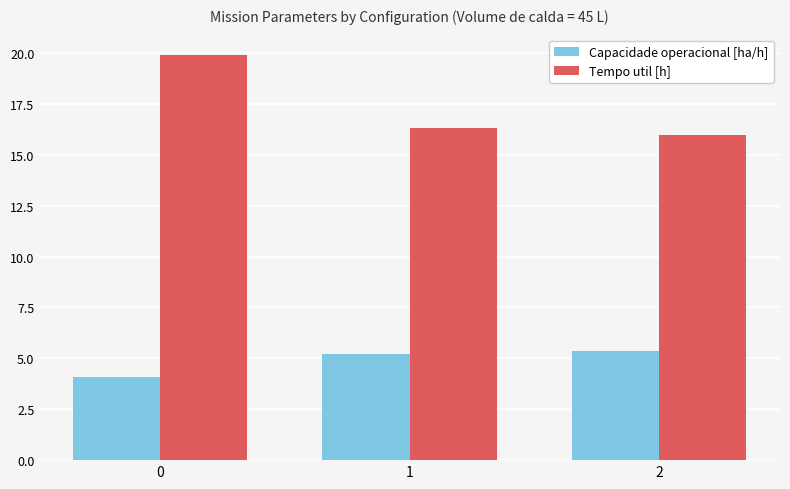

How many data points in Capacidade operacional [ha/h] are above 5?

2